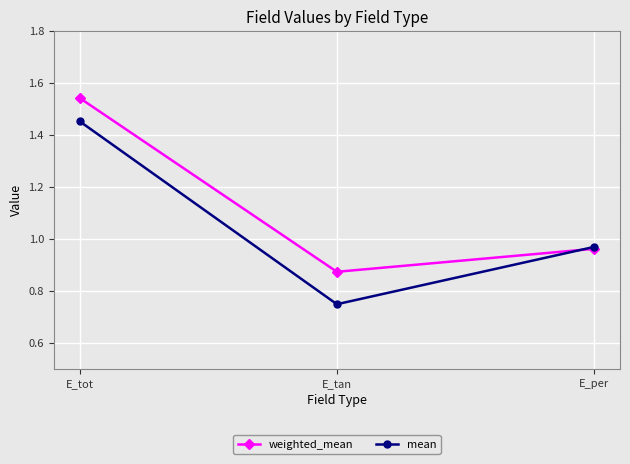

What is the total value across all series at E_tan?

1.6